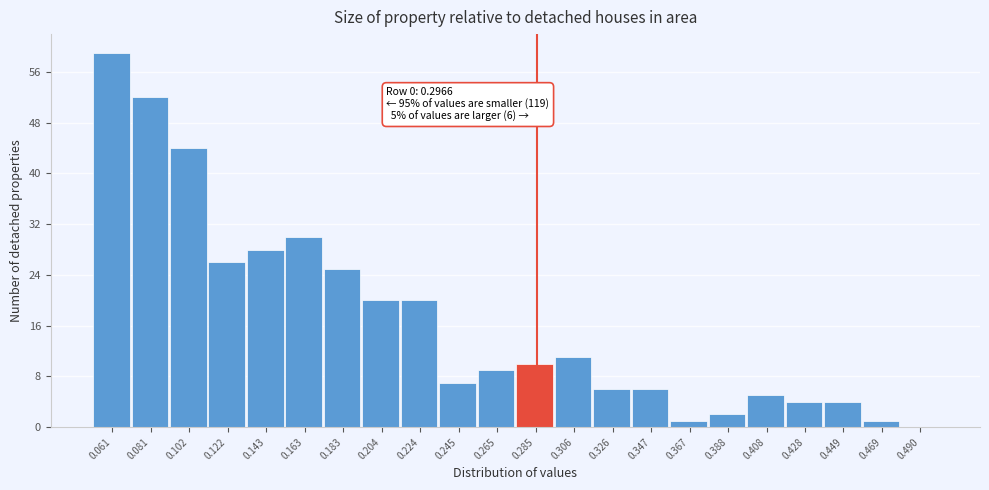

Reading right to left, list all the values displayed in this chart.

0.490=0	0.469=1	0.449=4	0.428=4	0.408=5	0.388=2	0.367=1	0.347=6	0.326=6	0.306=11	0.285=10	0.265=9	0.245=7	0.224=20	0.204=20	0.183=25	0.163=30	0.143=28	0.122=26	0.102=44	0.081=52	0.061=59